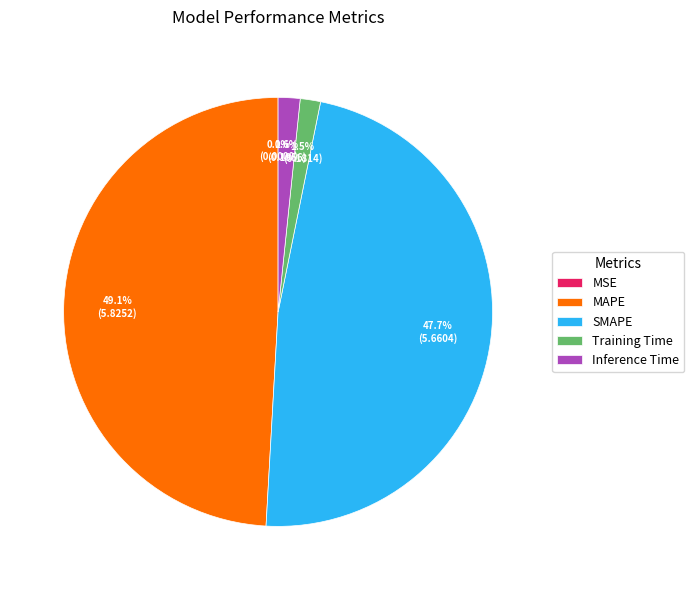

Which slice is the largest?

MAPE